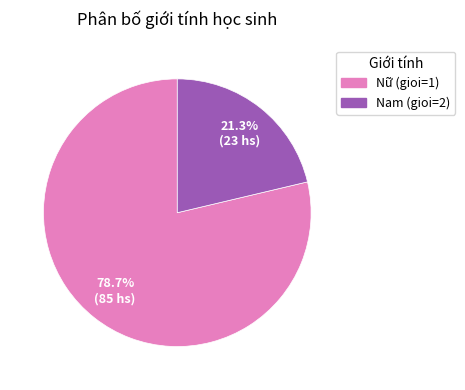

Is there a majority slice in this chart?

Yes